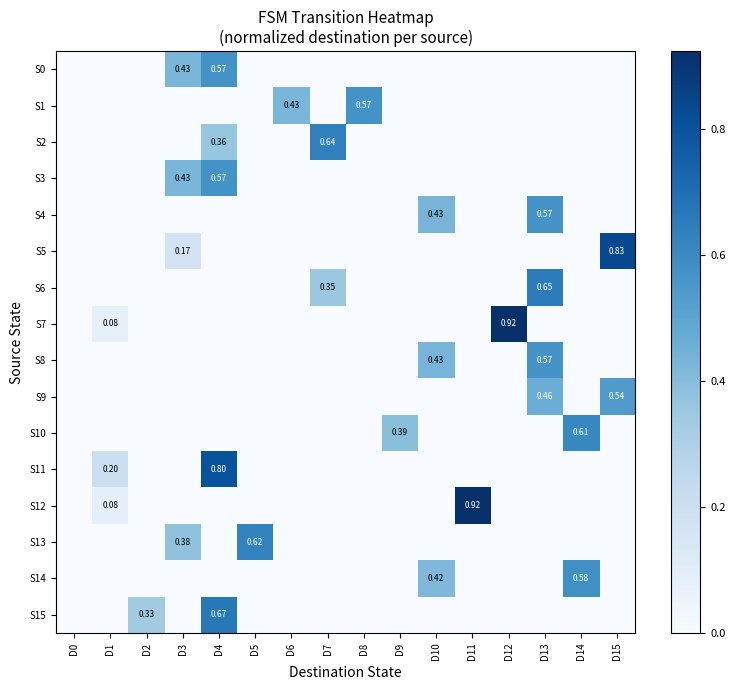

Which has a higher value, D3 or D0?

D3